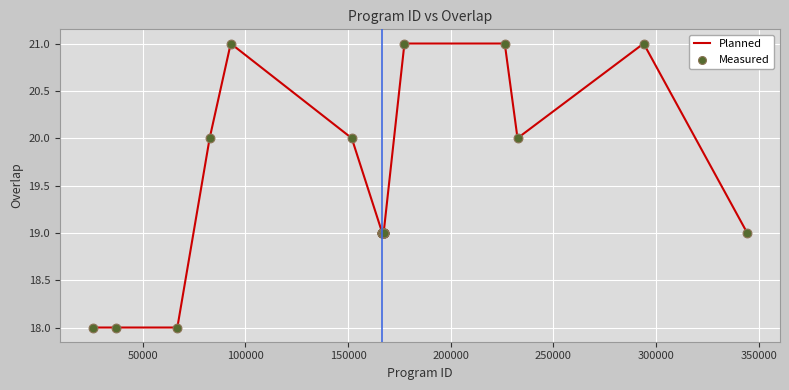

What is the minimum value shown in the chart?

18